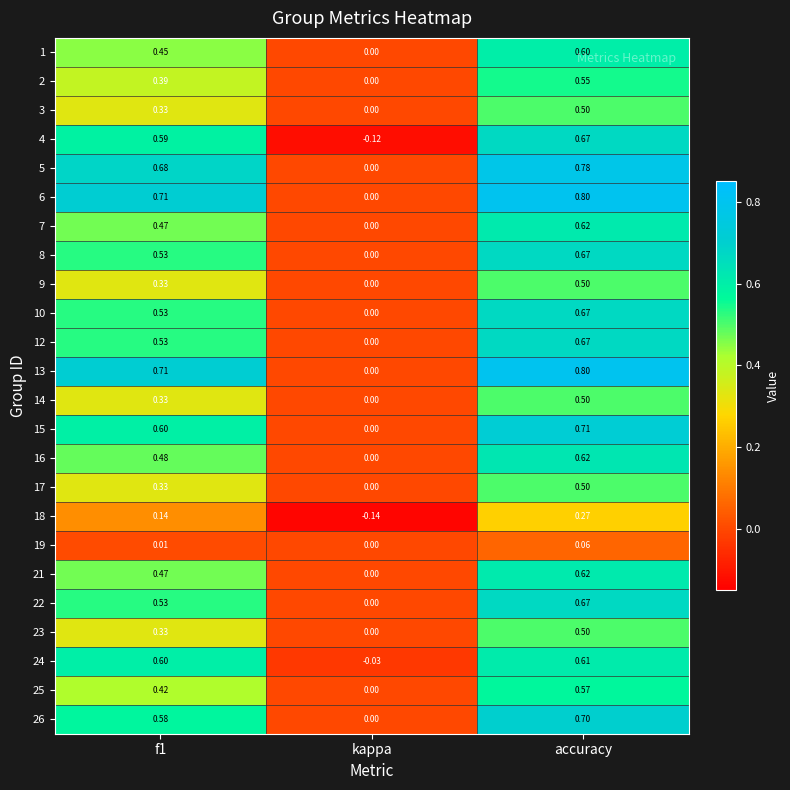

At which category is the sum across all series the highest?

accuracy